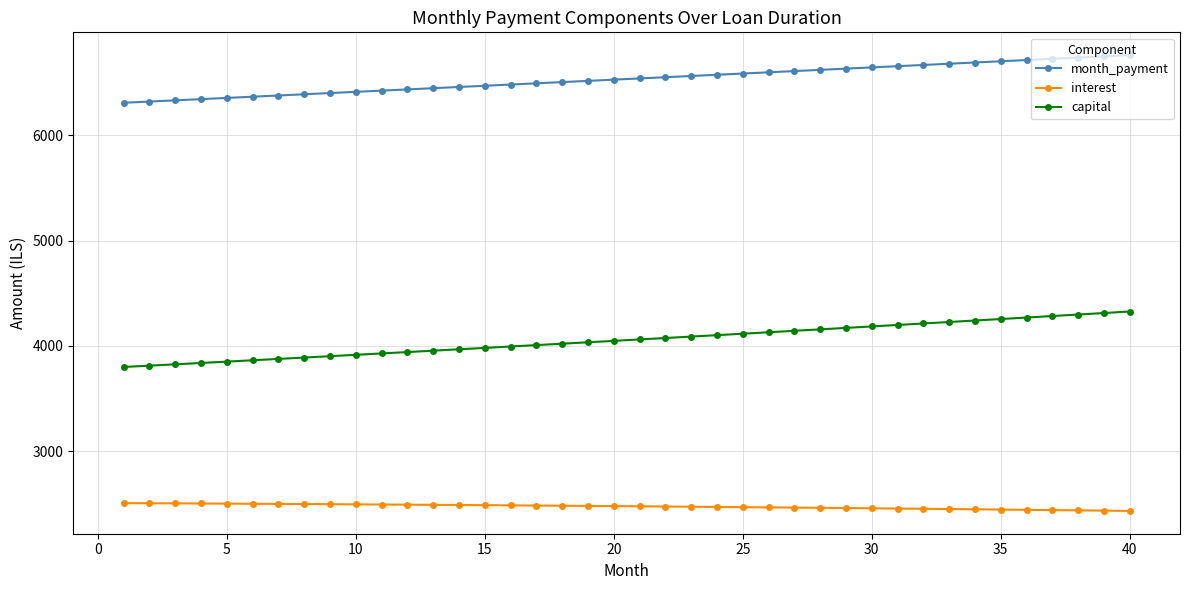

Which series has the largest total across all categories?

month_payment